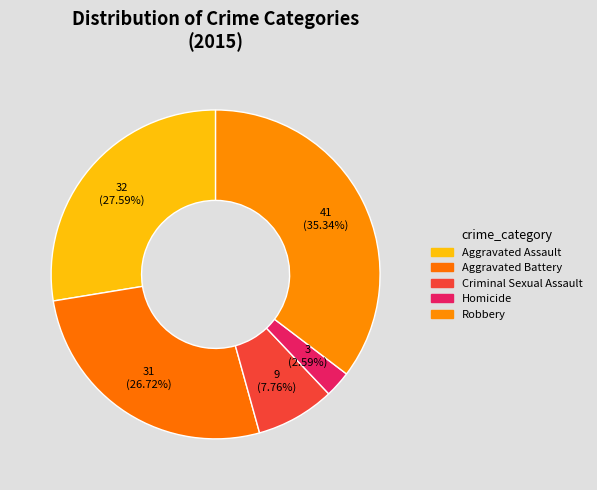

Rank the categories by value from lowest to highest.

Homicide, Criminal Sexual Assault, Aggravated Battery, Aggravated Assault, Robbery